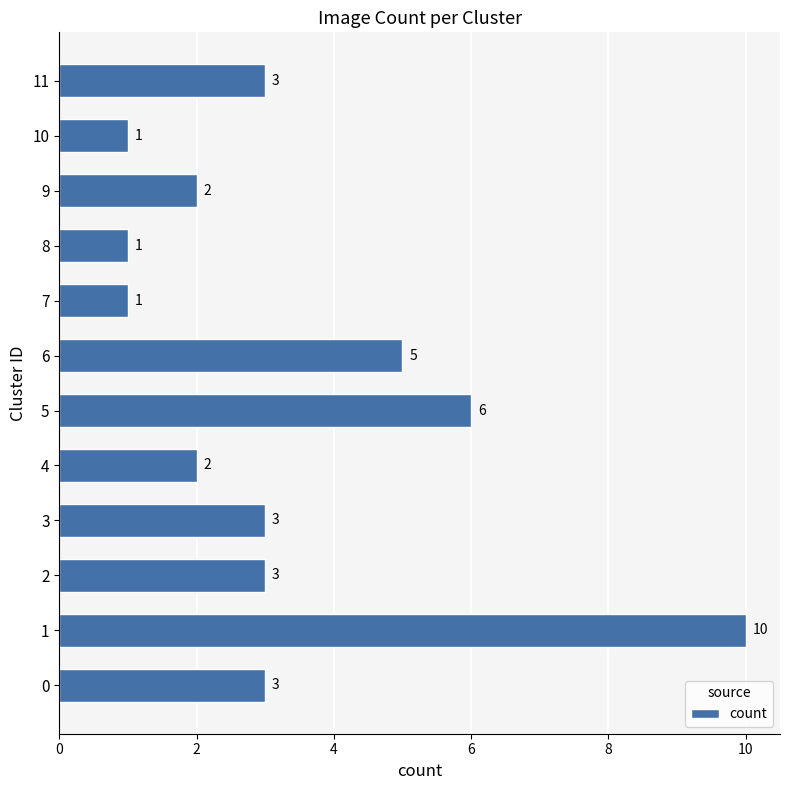

Read the value at 3.

3